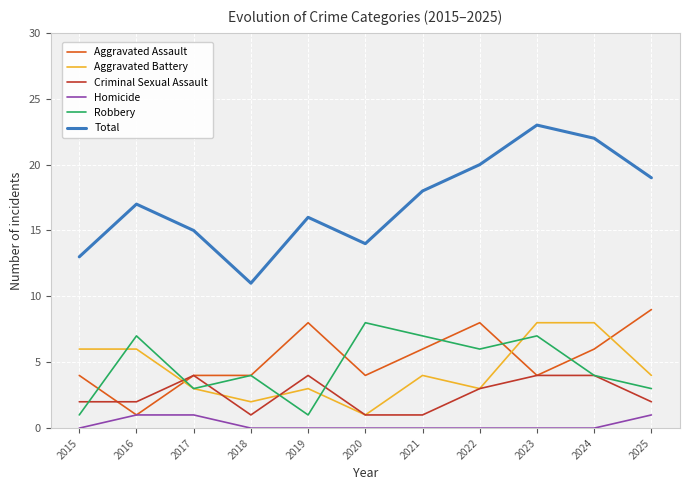

Which series has the largest range (max minus min)?

Total